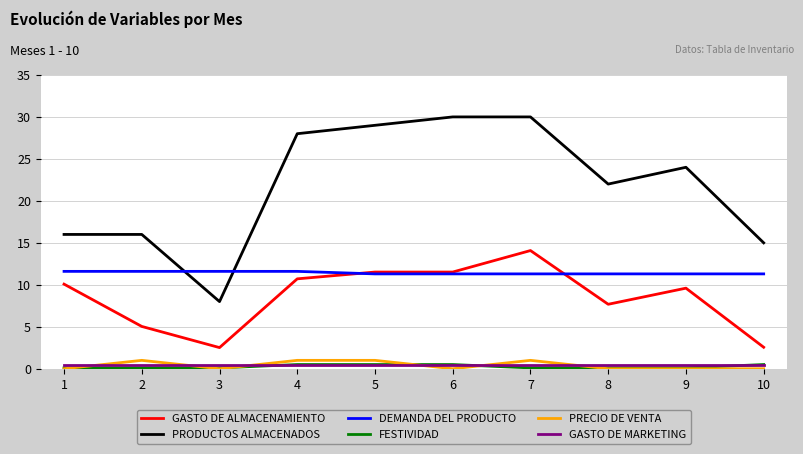

What are all the series names shown in the legend?

GASTO DE ALMACENAMIENTO, PRODUCTOS ALMACENADOS, DEMANDA DEL PRODUCTO, FESTIVIDAD, PRECIO DE VENTA, GASTO DE MARKETING